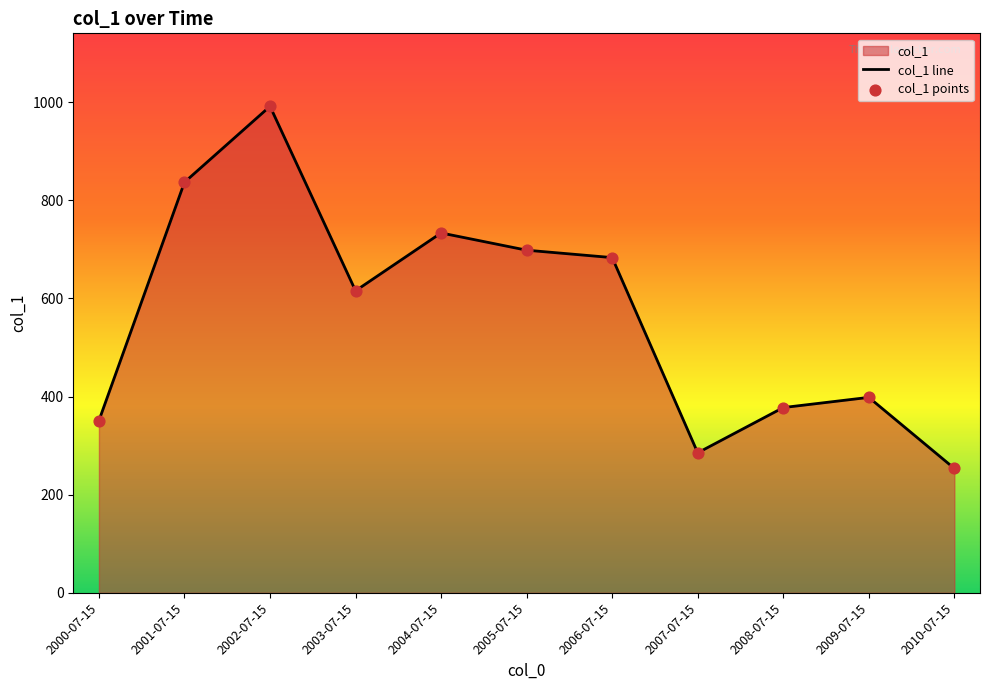

Which has a higher value, 2009-07-15 or 2004-07-15?

2004-07-15